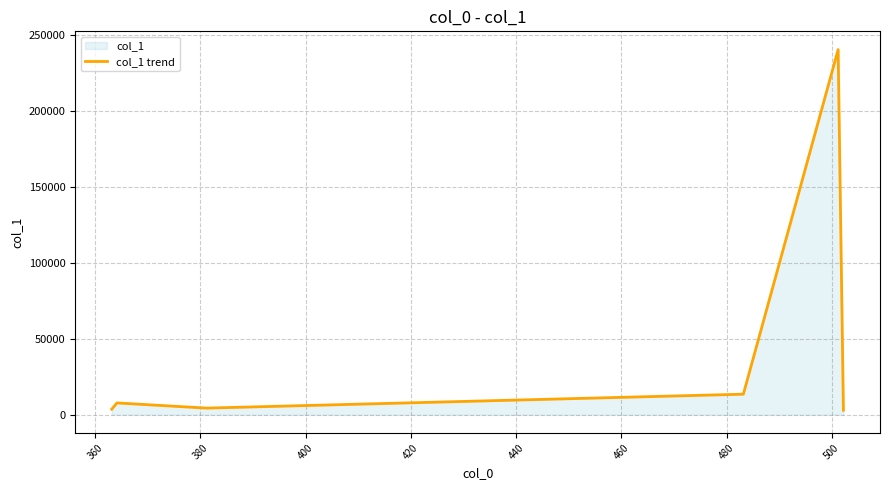

Count the number of values greater than 7780.

3